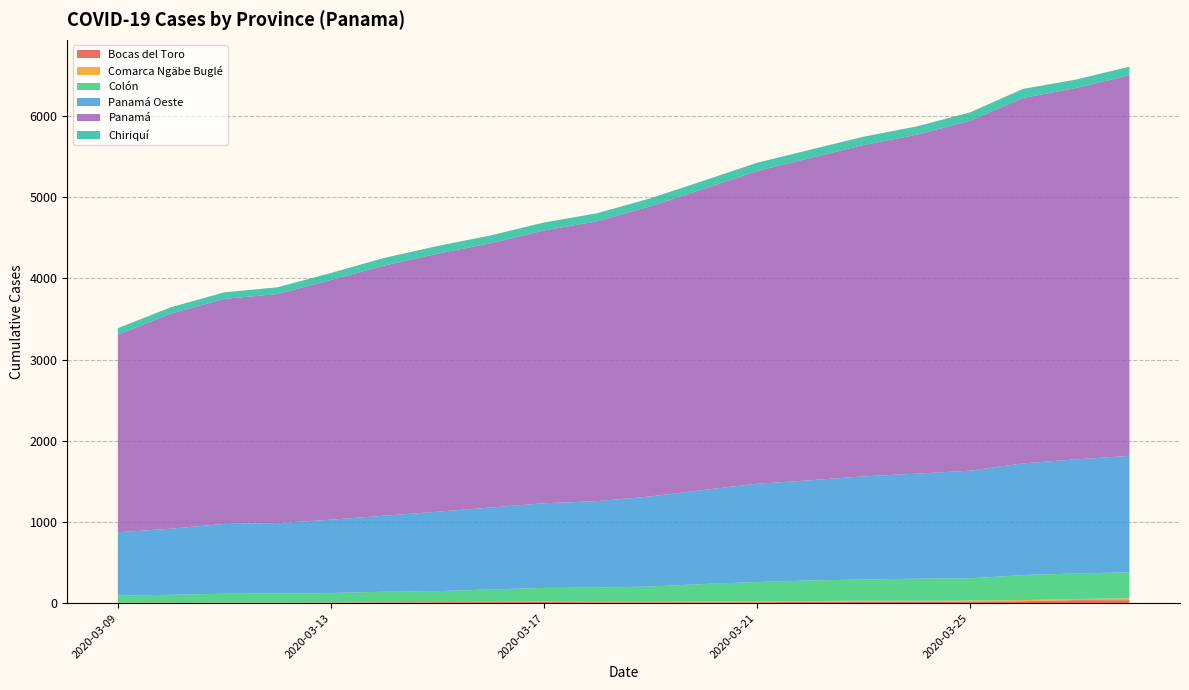

Reading left to right, extract all data points from this chart.

Bocas del Toro: 2020-03-09=5	2020-03-10=6	2020-03-11=6	2020-03-12=6	2020-03-13=8	2020-03-14=11	2020-03-15=13	2020-03-16=14	2020-03-17=16	2020-03-18=12	2020-03-19=12	2020-03-20=12	2020-03-21=12	2020-03-22=18	2020-03-23=19	2020-03-24=19	2020-03-25=21	2020-03-26=25	2020-03-27=39	2020-03-28=38
Comarca Ngäbe Buglé: 2020-03-09=2	2020-03-10=2	2020-03-11=2	2020-03-12=2	2020-03-13=2	2020-03-14=2	2020-03-15=2	2020-03-16=3	2020-03-17=3	2020-03-18=5	2020-03-19=5	2020-03-20=9	2020-03-21=9	2020-03-22=9	2020-03-23=13	2020-03-24=12	2020-03-25=12	2020-03-26=14	2020-03-27=14	2020-03-28=22
Colón: 2020-03-09=87	2020-03-10=96	2020-03-11=109	2020-03-12=112	2020-03-13=116	2020-03-14=129	2020-03-15=134	2020-03-16=153	2020-03-17=170	2020-03-18=176	2020-03-19=189	2020-03-20=216	2020-03-21=240	2020-03-22=254	2020-03-23=260	2020-03-24=272	2020-03-25=274	2020-03-26=308	2020-03-27=314	2020-03-28=321
Panamá Oeste: 2020-03-09=780	2020-03-10=814	2020-03-11=860	2020-03-12=867	2020-03-13=903	2020-03-14=936	2020-03-15=978	2020-03-16=1008	2020-03-17=1042	2020-03-18=1064	2020-03-19=1109	2020-03-20=1158	2020-03-21=1210	2020-03-22=1233	2020-03-23=1270	2020-03-24=1292	2020-03-25=1325	2020-03-26=1375	2020-03-27=1405	2020-03-28=1433
Panamá: 2020-03-09=2434	2020-03-10=2649	2020-03-11=2771	2020-03-12=2820	2020-03-13=2951	2020-03-14=3079	2020-03-15=3176	2020-03-16=3254	2020-03-17=3358	2020-03-18=3445	2020-03-19=3571	2020-03-20=3706	2020-03-21=3849	2020-03-22=3967	2020-03-23=4079	2020-03-24=4172	2020-03-25=4307	2020-03-26=4498	2020-03-27=4572	2020-03-28=4687
Chiriquí: 2020-03-09=79	2020-03-10=78	2020-03-11=80	2020-03-12=83	2020-03-13=86	2020-03-14=94	2020-03-15=95	2020-03-16=96	2020-03-17=98	2020-03-18=99	2020-03-19=99	2020-03-20=101	2020-03-21=102	2020-03-22=102	2020-03-23=102	2020-03-24=103	2020-03-25=103	2020-03-26=112	2020-03-27=104	2020-03-28=105